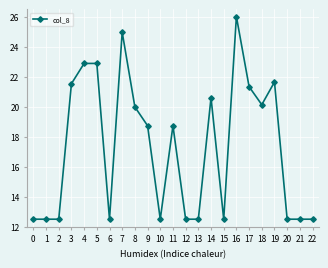

What is the difference between the values at 10 and 18?

7.6